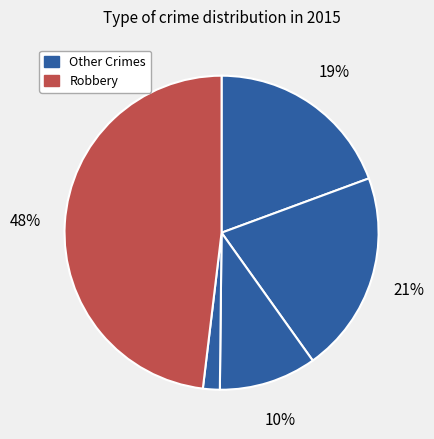

How many segments does this pie chart have?

5